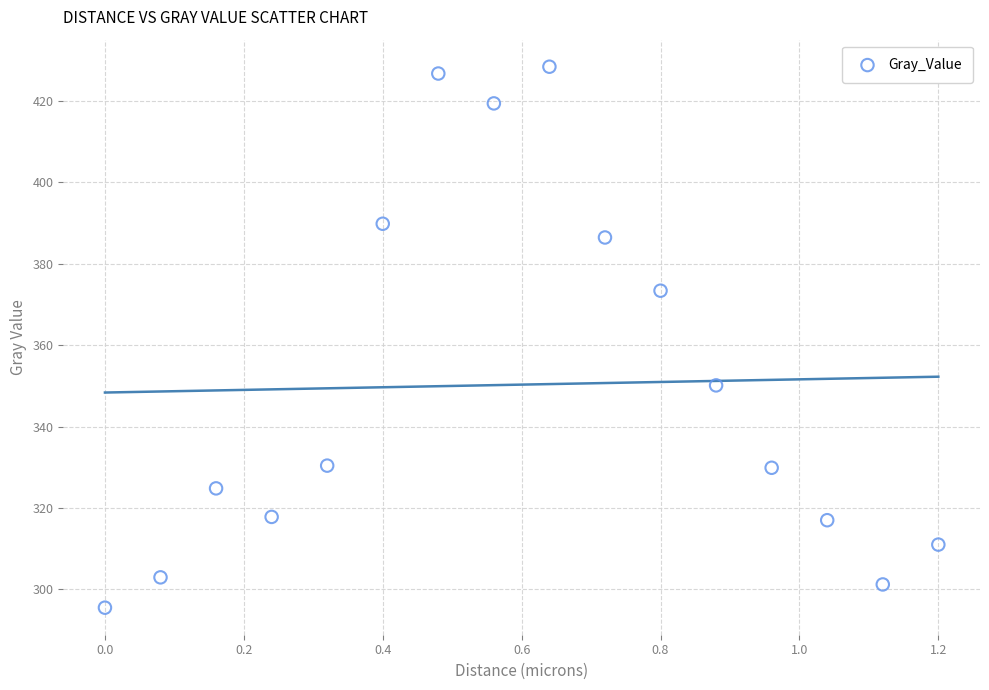

What Y value in the scatter plot is closest to 361?

350.1